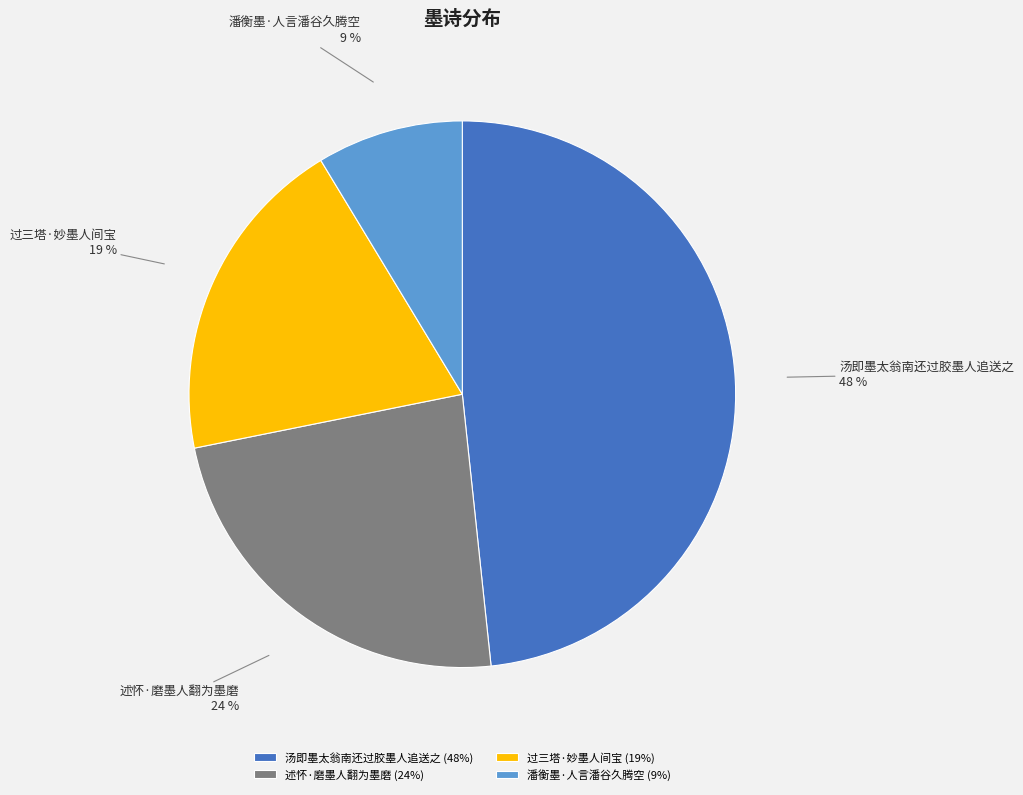

Is 过三塔·妙墨人间宝 the majority of the pie?

No